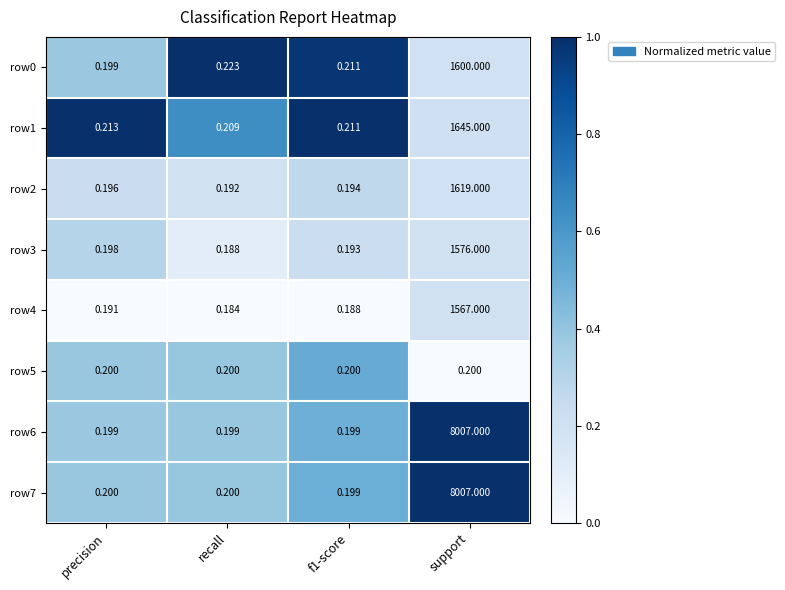

Which category has the highest value in the row4 series?

support